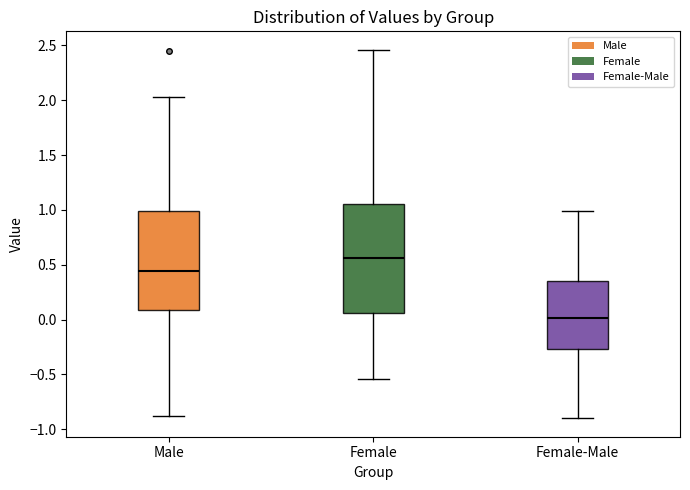

Comparing the boxes themselves (not the whiskers), which one is the tallest?

Female